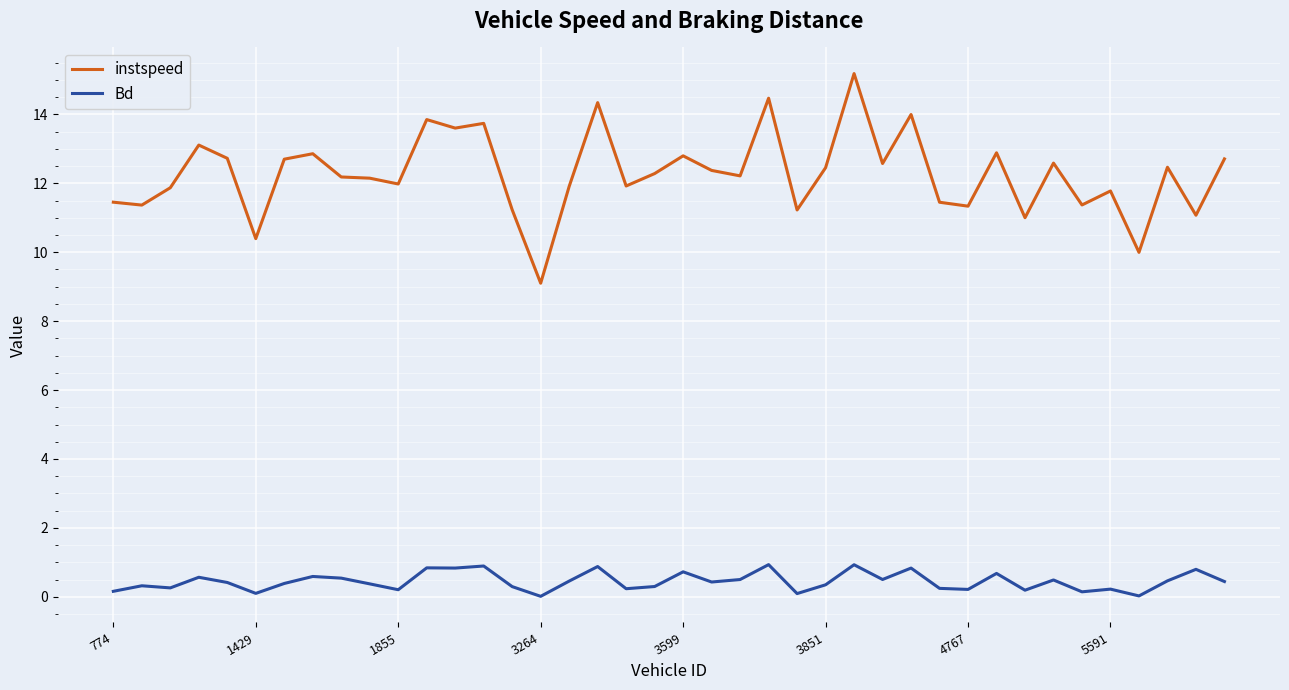

Which series has the largest range (max minus min)?

instspeed